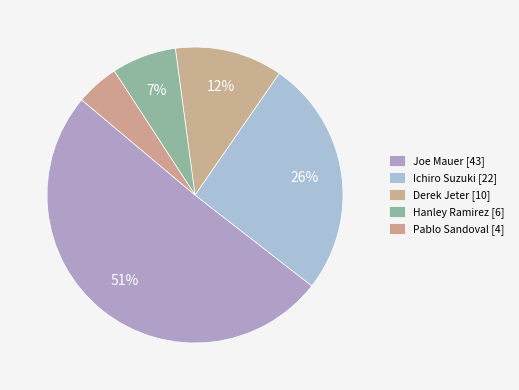

Which category has the biggest portion of the pie?

Joe Mauer